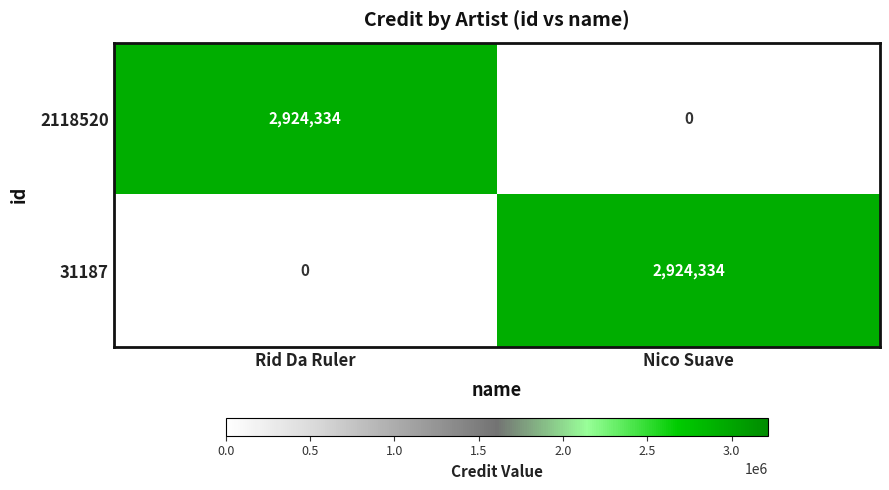

What is the difference between the highest and lowest values at Nico Suave?

2924334